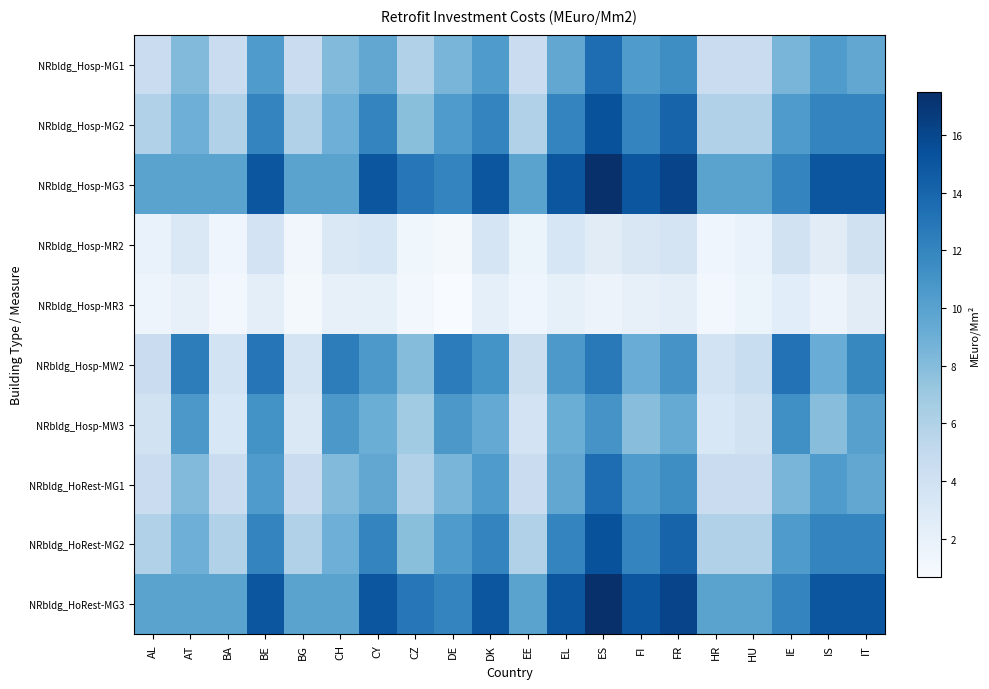

Which category has the lowest value across all series?

DE